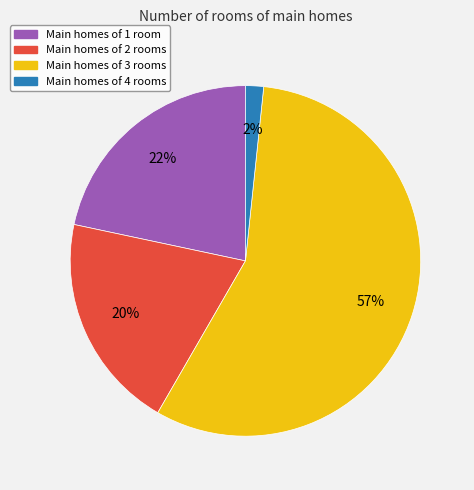

Is there a majority slice in this chart?

Yes